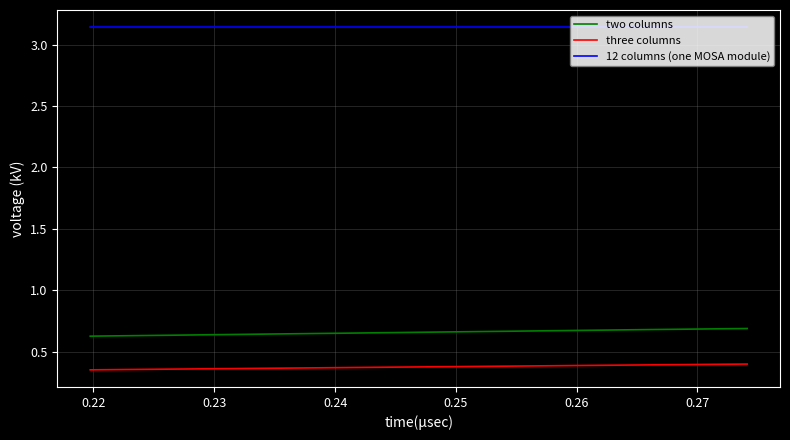

What is the value of the 12 columns (one MOSA module) point at the 3rd from the left?

3.1